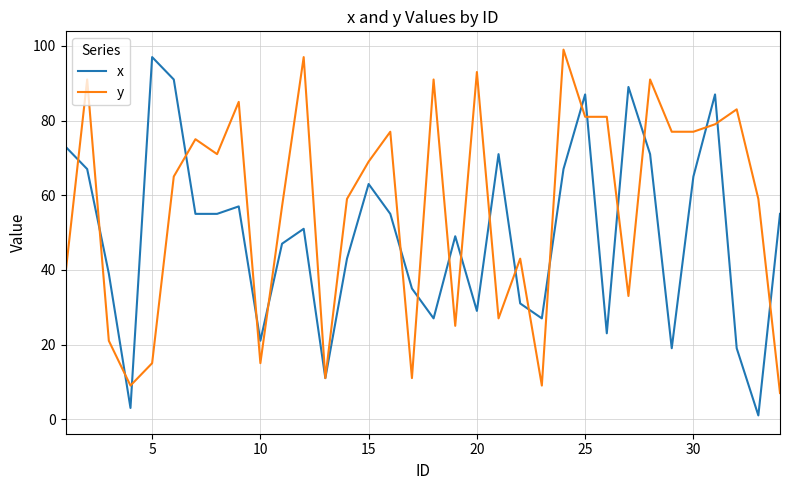

True or false: x has more than 0 interior local peaks.

True